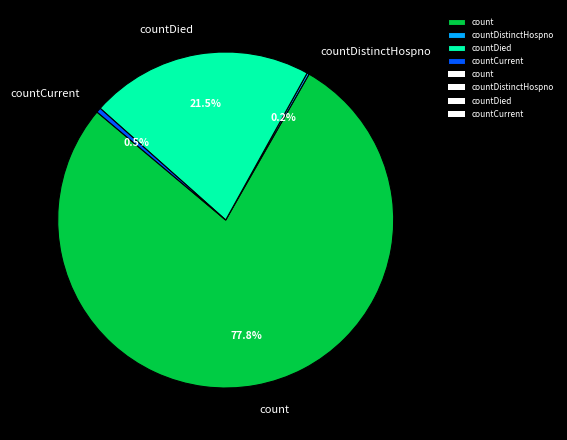

Which slice is the largest?

count